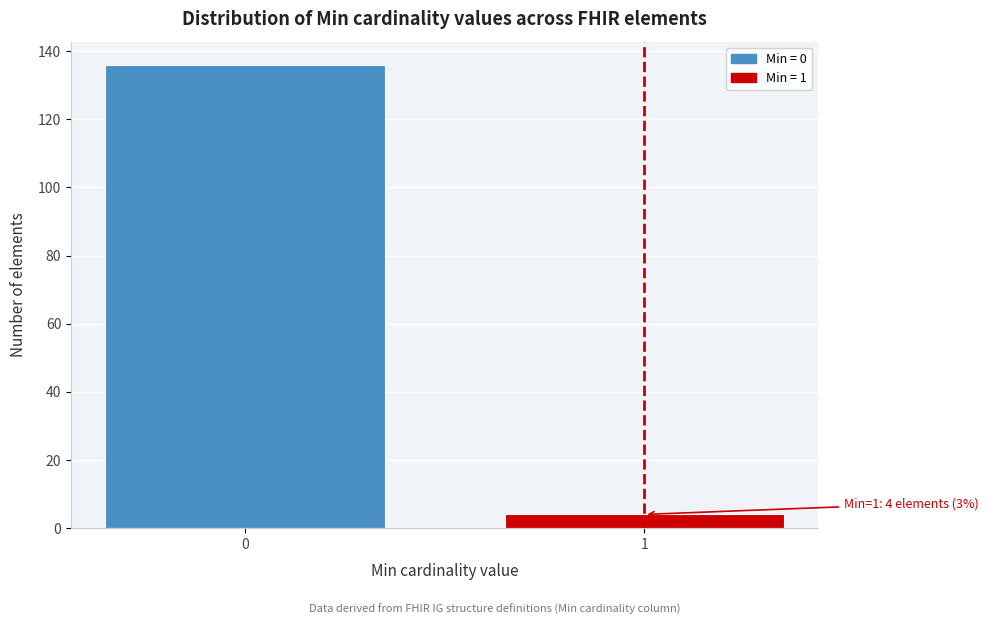

Reading left to right, list all the values displayed in this chart.

136	4